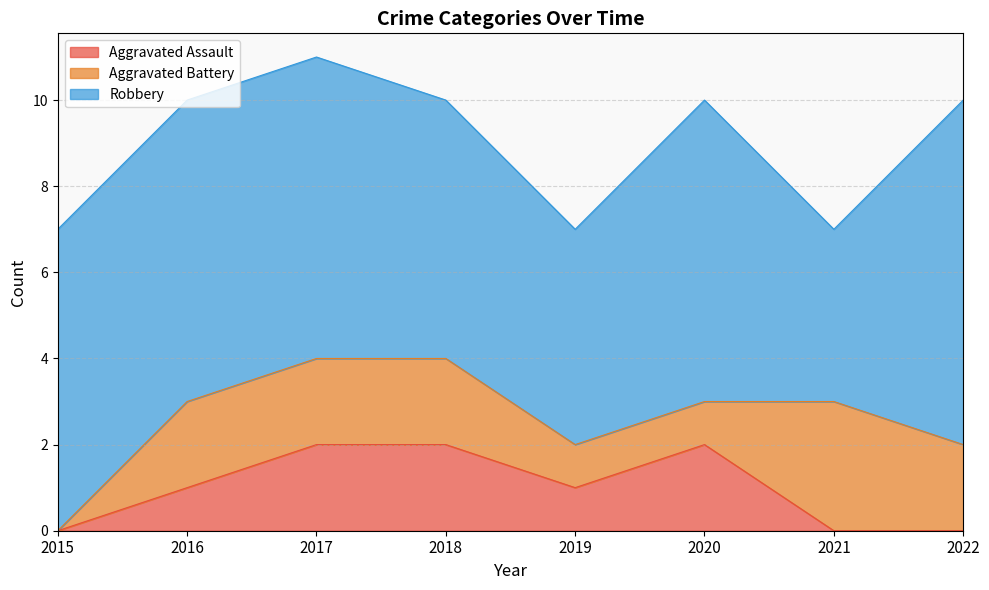

Rank the series at 2016 from lowest to highest value.

Aggravated Assault, Aggravated Battery, Robbery